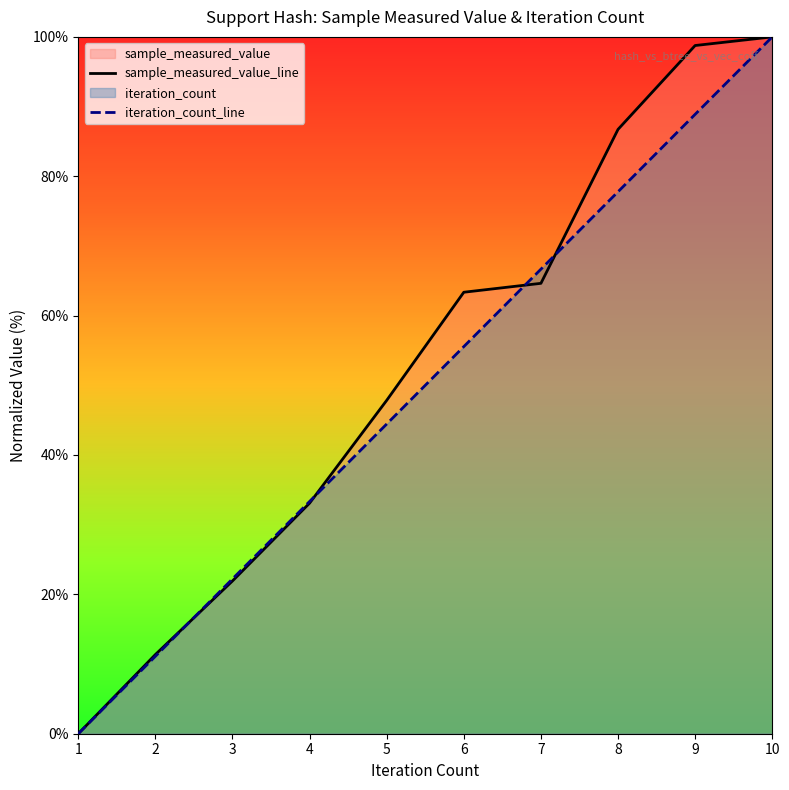

How many times do iteration_count_line and sample_measured_value_line cross each other?

4